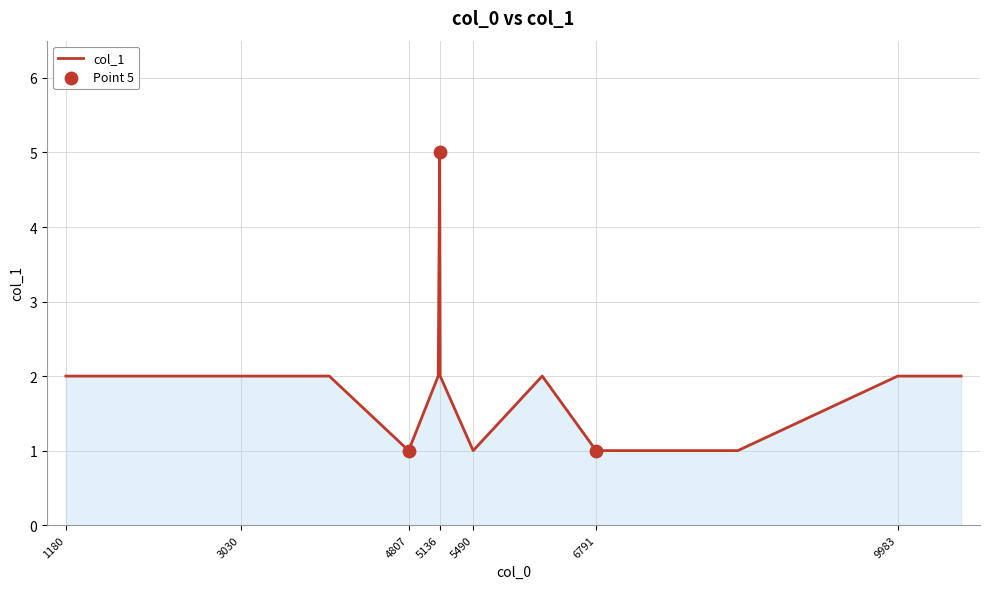

What is the maximum value shown in the chart?

5